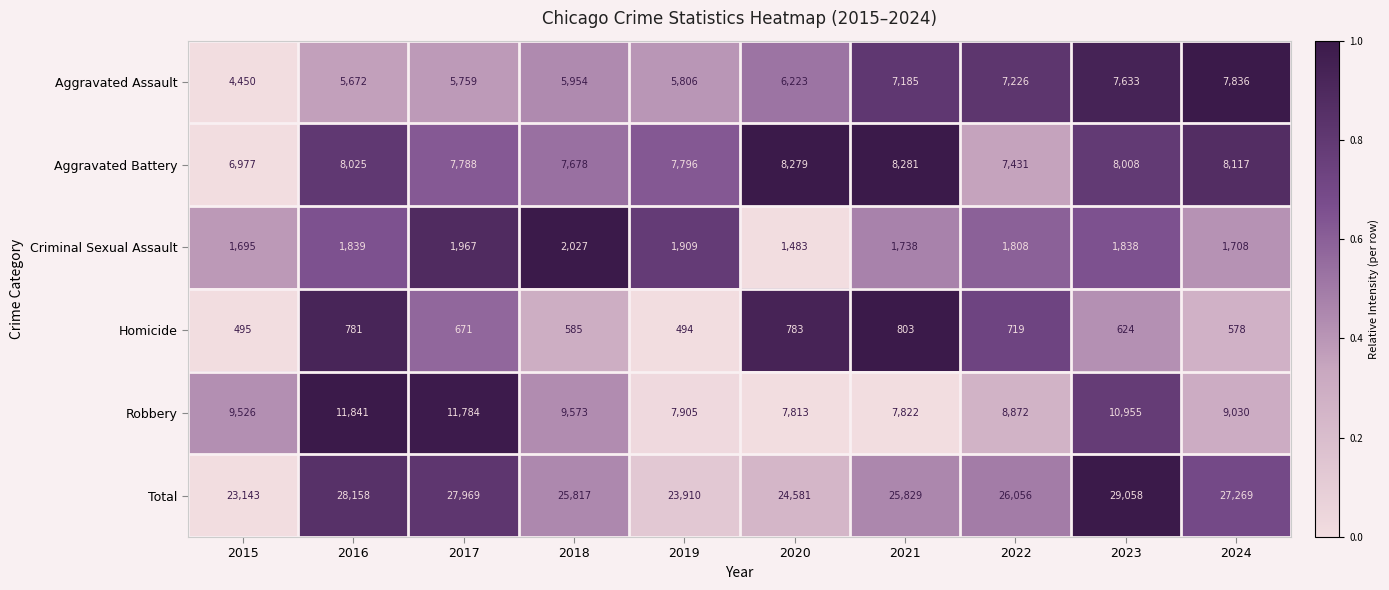

How many data points in Total are less than 26056?

5